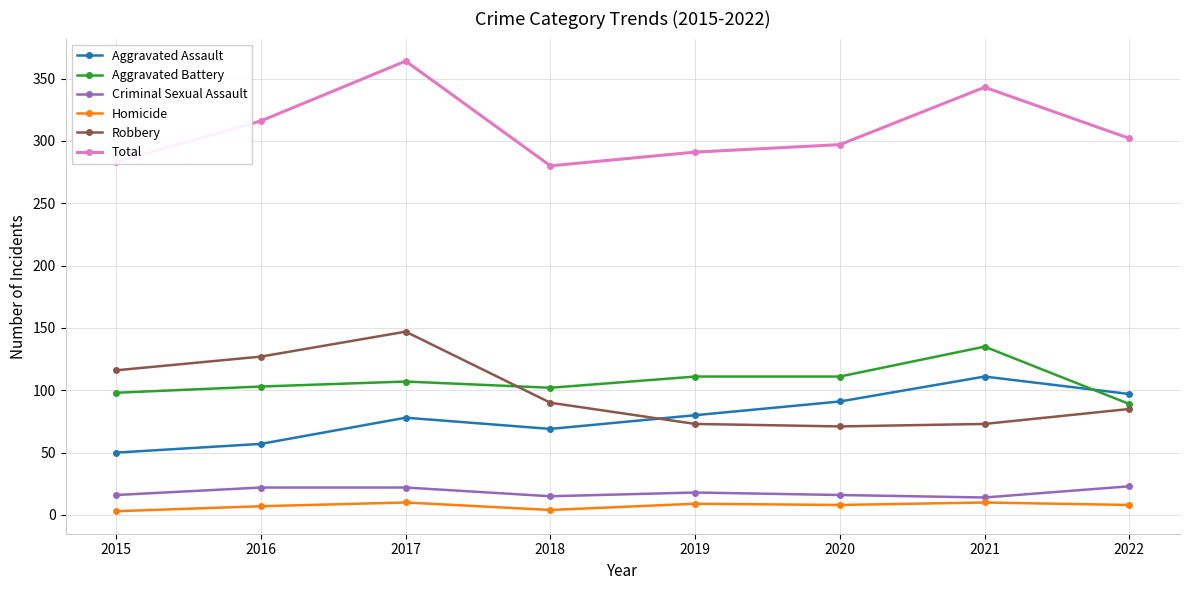

What is the value of the Total point at the 8th from the left?

302